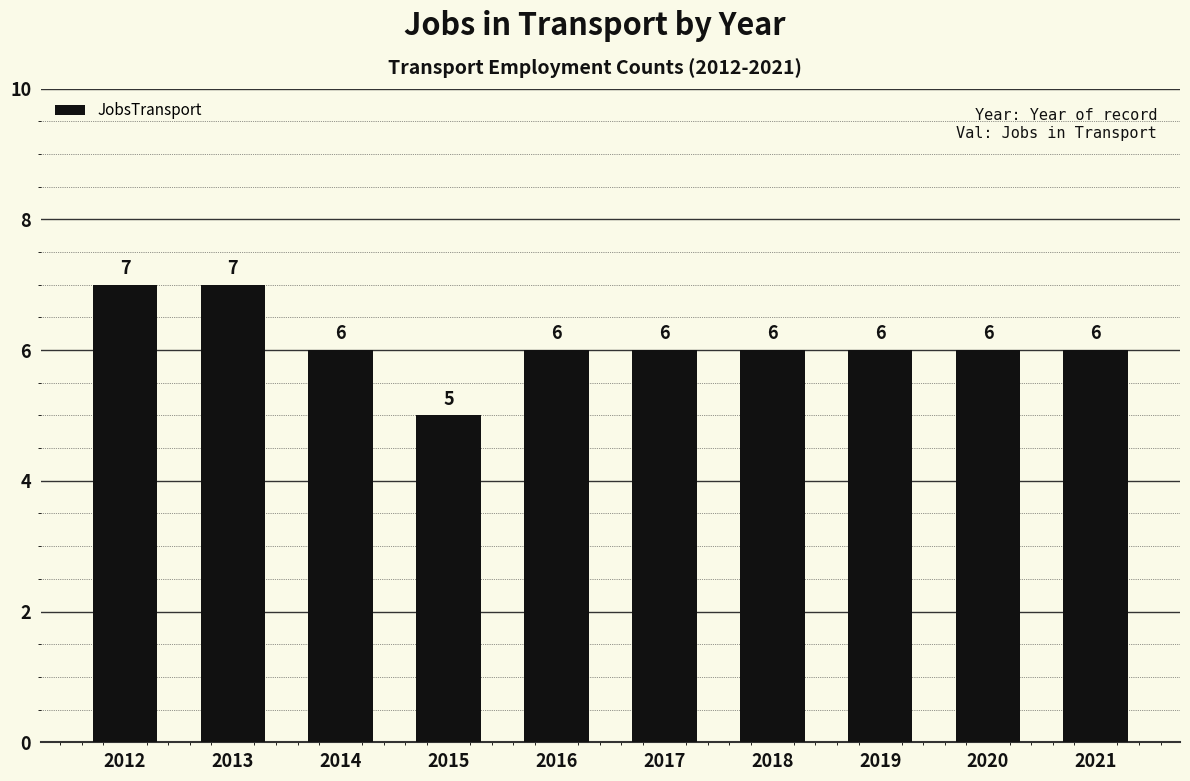

What is the ratio of the value at 2017 to the value at 2020?

1.0